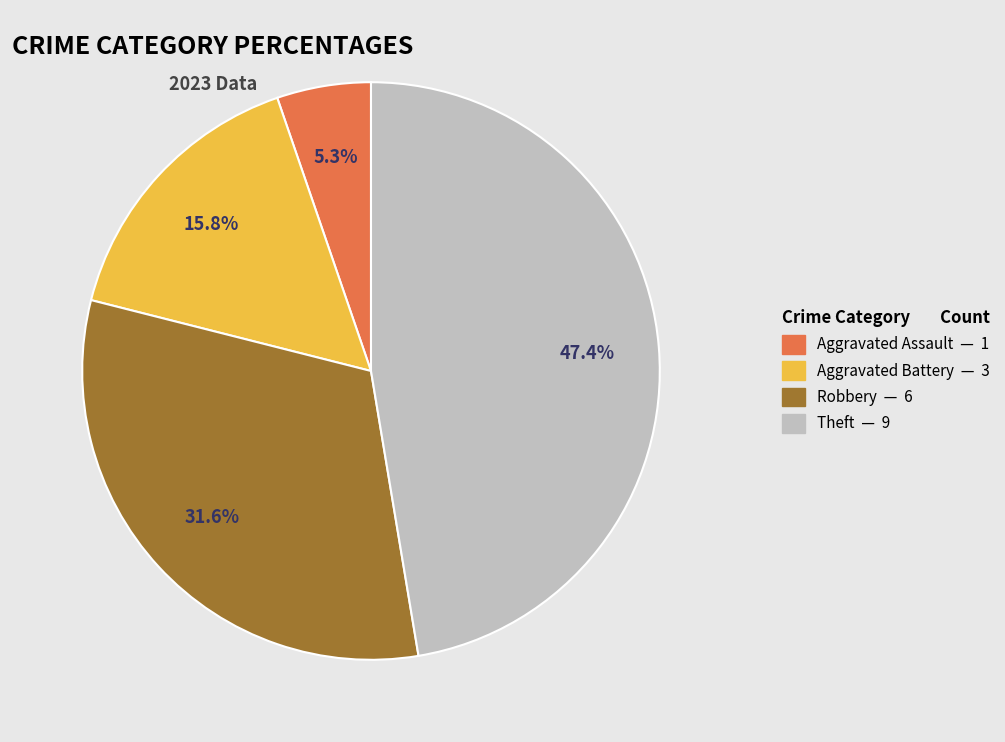

Does any single category account for the majority?

No